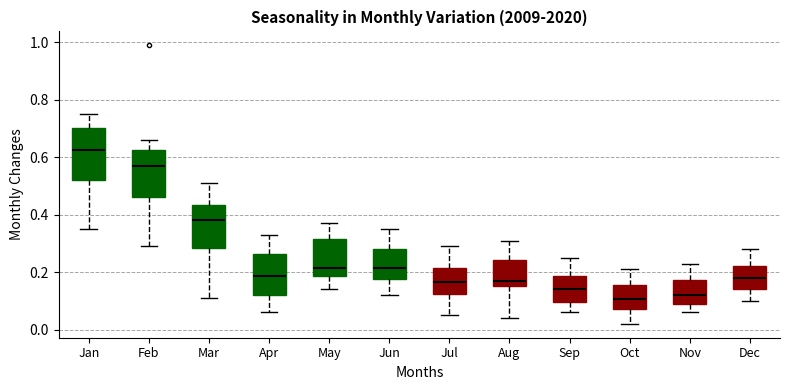

Where does the median line of the box for Dec sit on the y-axis? The values are not printed on the chart, so give them approximately, as read against the axis.

0.18